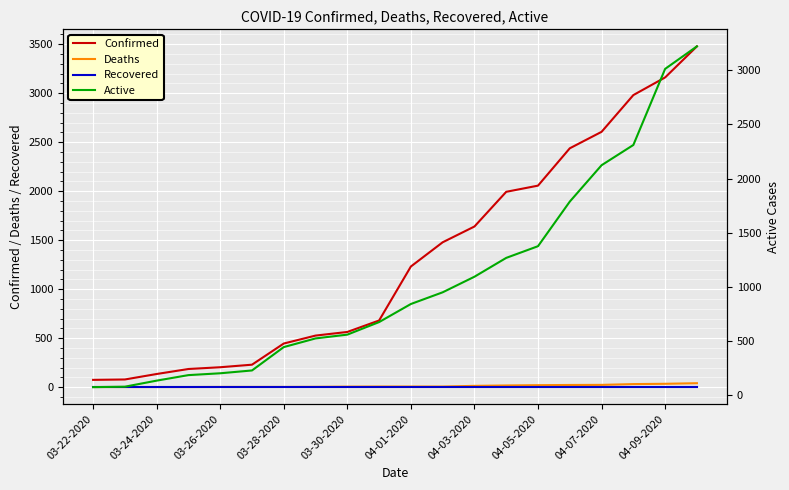

How many data points in Active are less than 841?

10